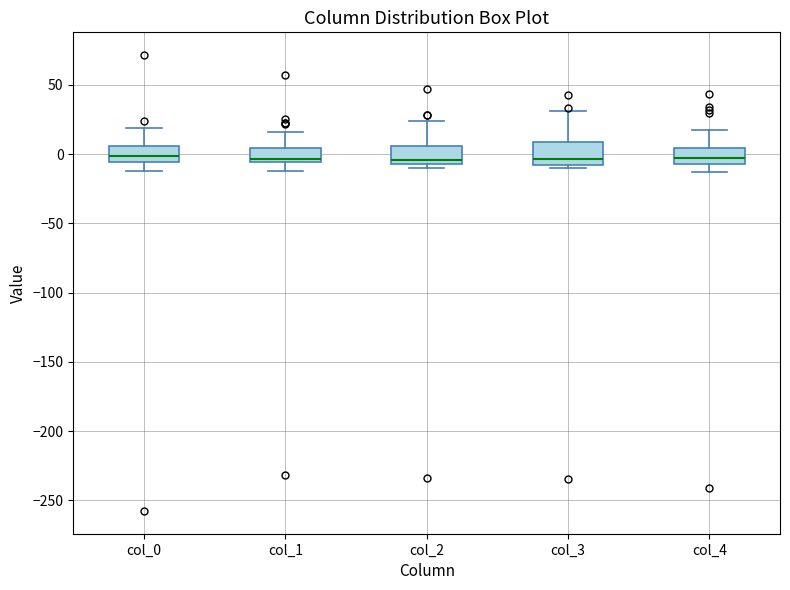

Reading left to right, read every box against the y-axis: the position of its median line, the range the box covers, and the ends of its whiskers. The values are not printed on the chart, so give them approximately, as read against the axis.

col_0: median 0, box -5 to 5, whiskers -10 to 20
col_1: median -5 (just above the box's lower edge), box -5 to 5, whiskers -10 to 15
col_2: median -5 (just above the box's lower edge), box -5 to 5, whiskers -10 to 25
col_3: median -5 (just above the box's lower edge), box -5 to 10, whiskers -10 to 30
col_4: median -5 (inside the box), box -5 to 5, whiskers -15 to 15